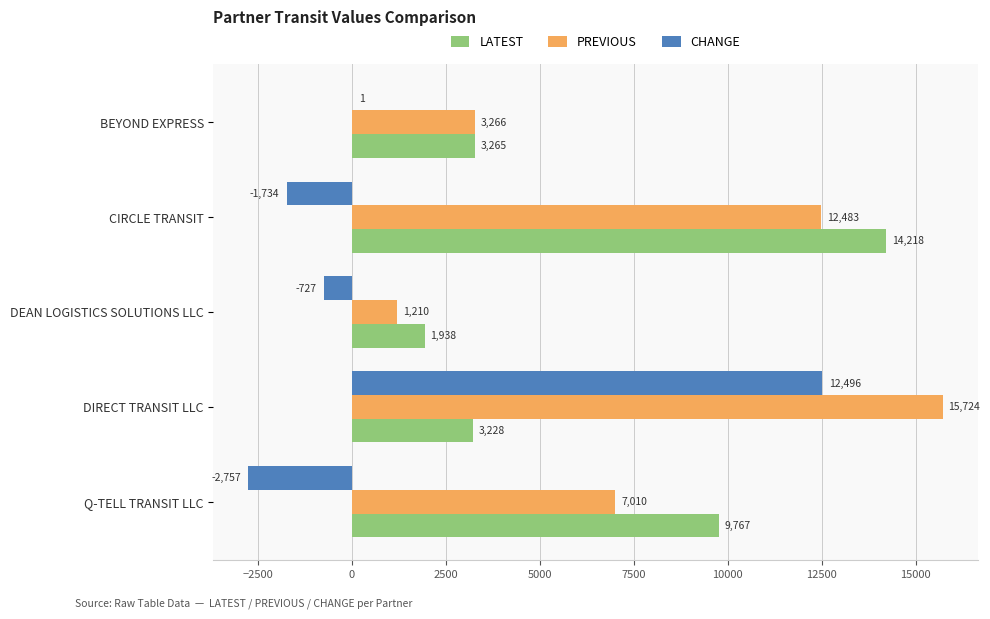

Which series has the largest total across all categories?

PREVIOUS